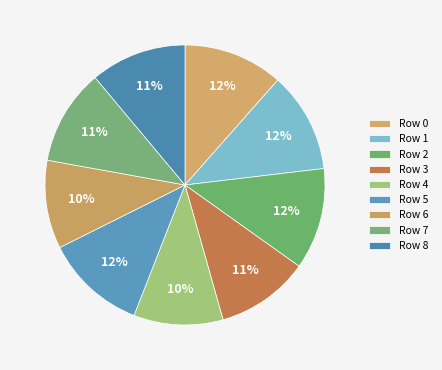

What is the largest slice in the pie chart?

2